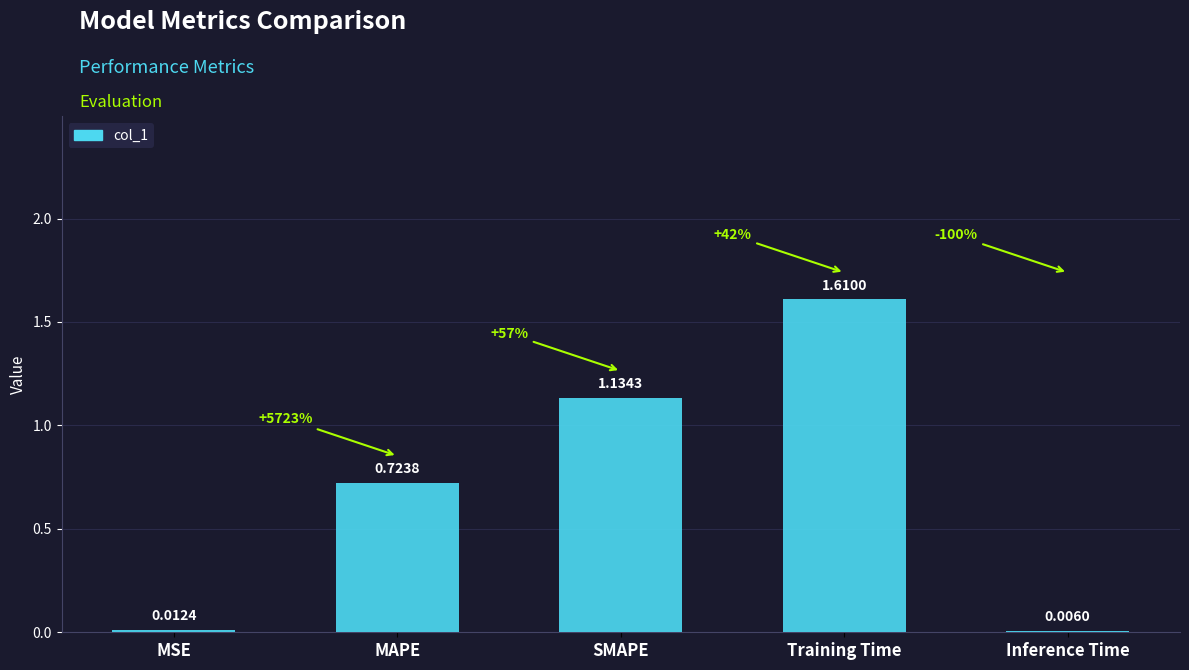

At which category does the chart reach its peak across all series?

Training Time